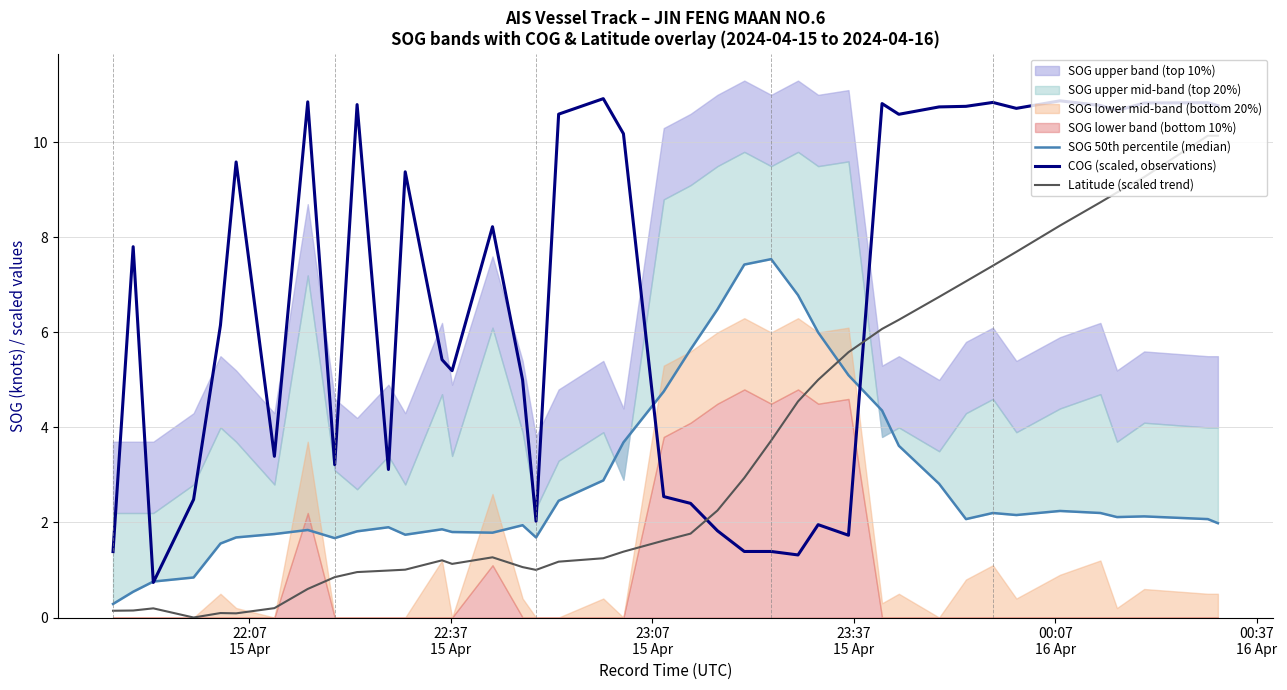

What is the difference between the maximum and minimum values in the Latitude (scaled trend) series?

10.1